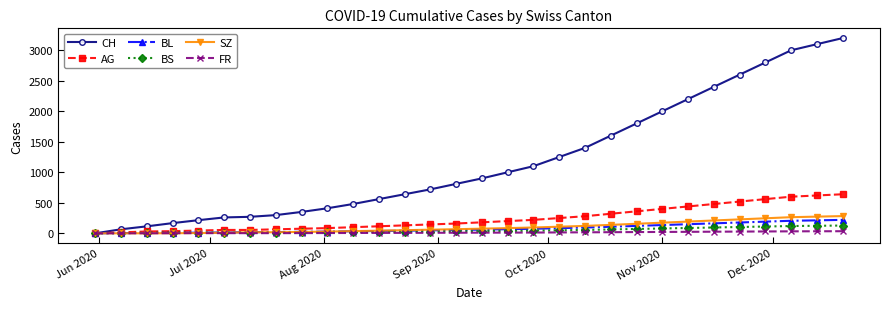

Which series has the largest range (max minus min)?

CH